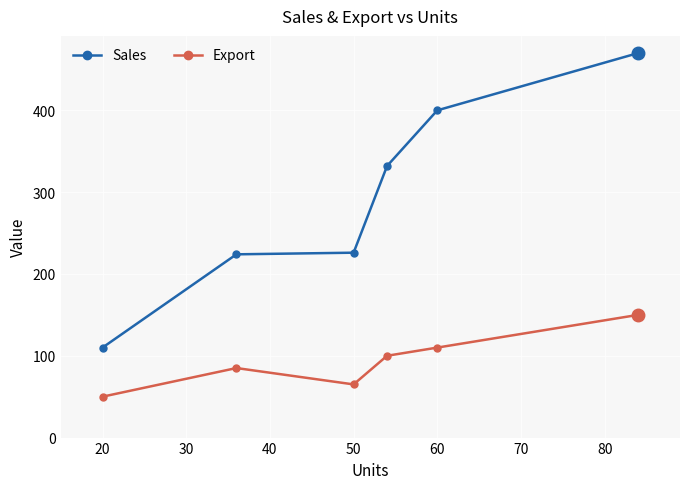

List the series in order of their overall mean, lowest first.

Export, Sales